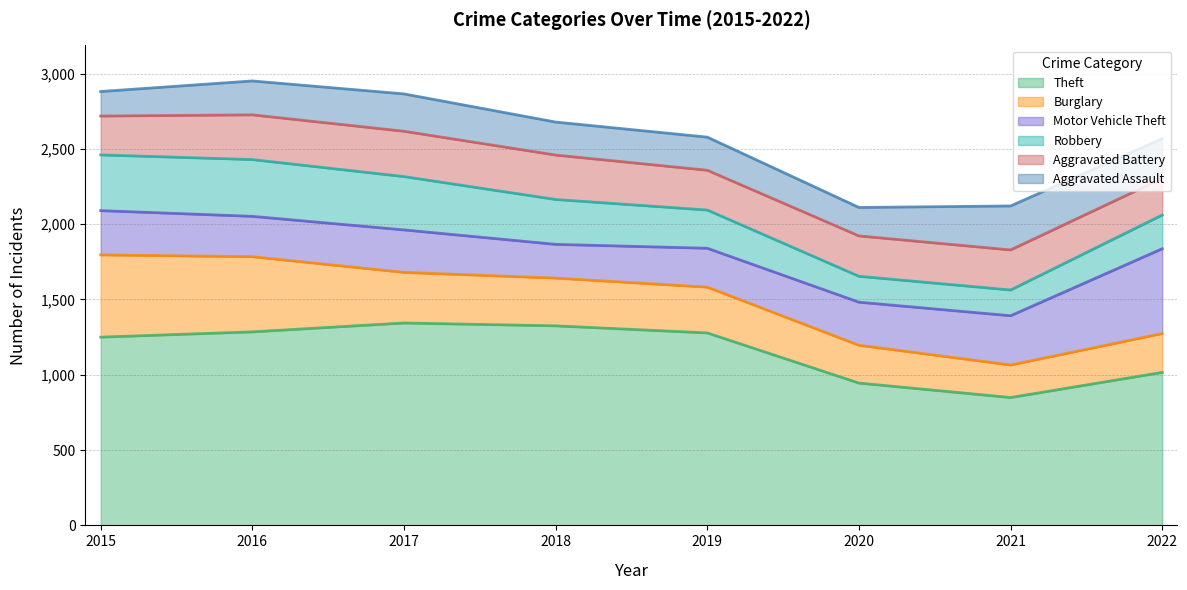

How many values in the Aggravated Assault series exceed 225?

3